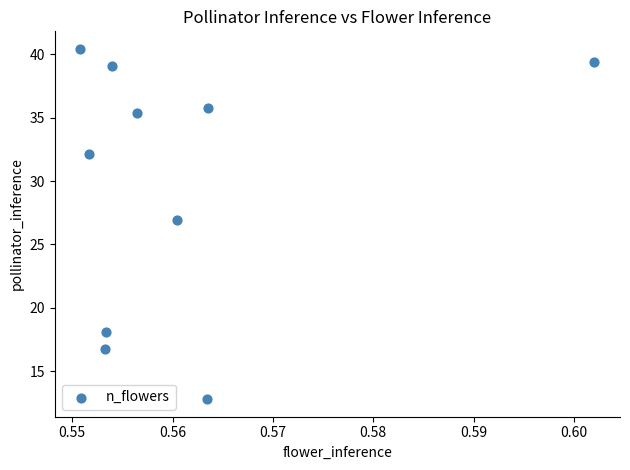

What is the average X value?

0.6